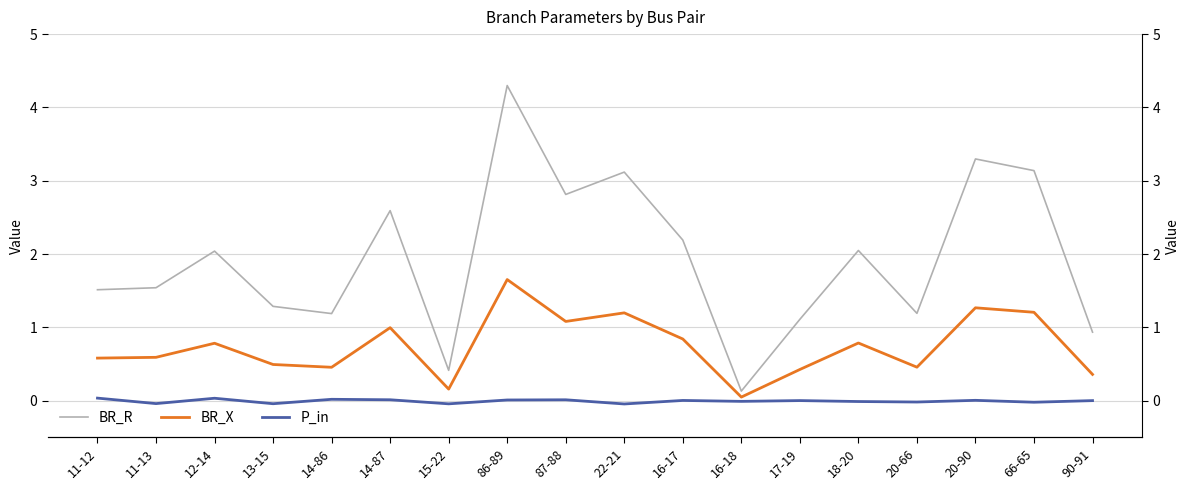

What is the value of the BR_X point at the 15th from the left?

0.5